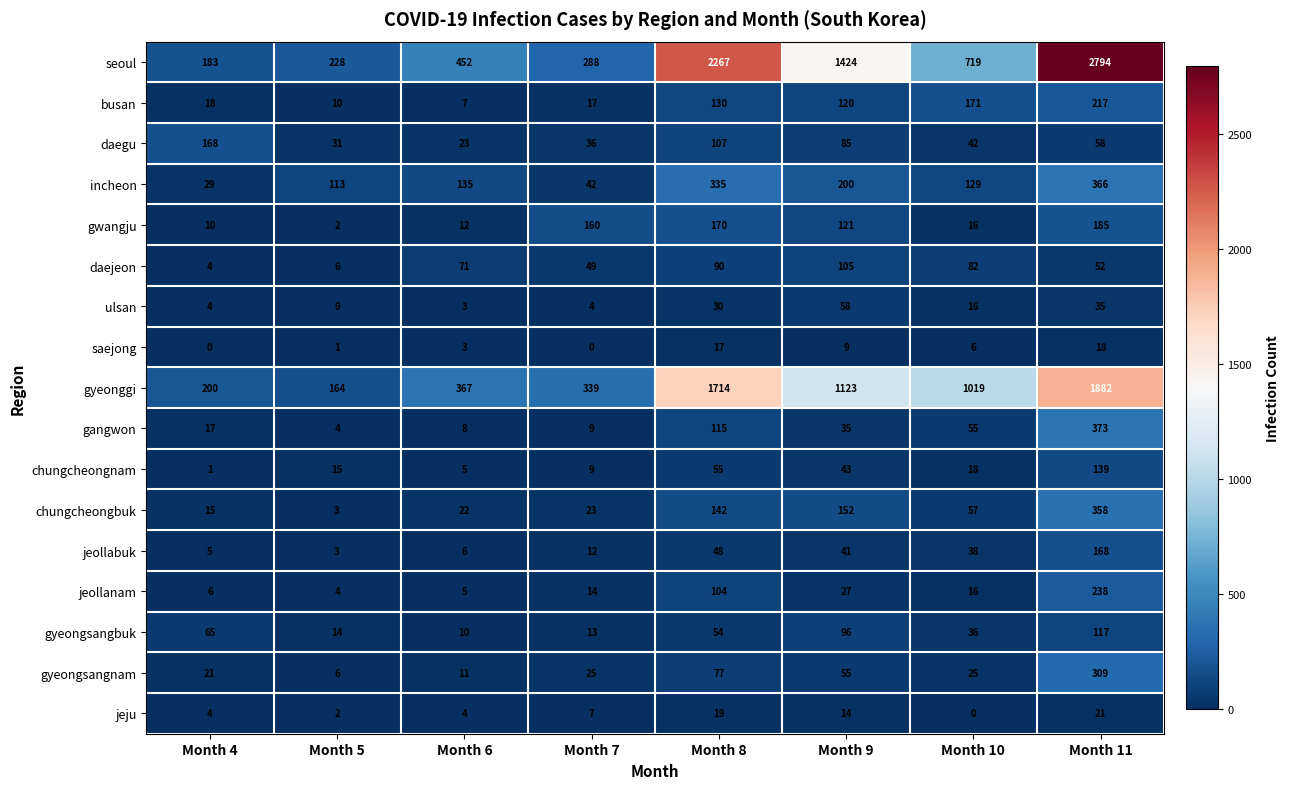

What is the sum of all jeollanam values?

414